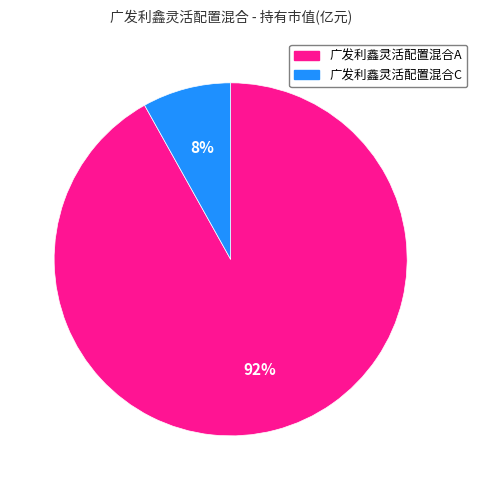

How many slices are in this pie chart?

2